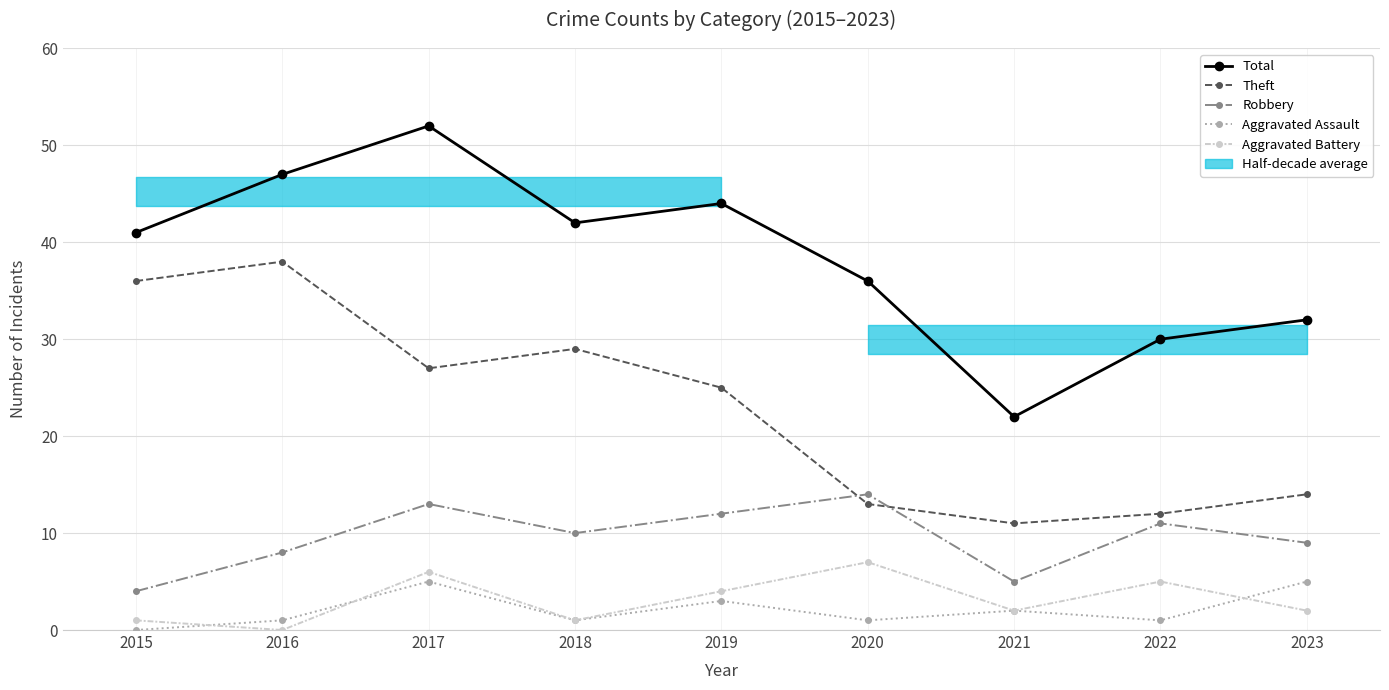

True or false: Aggravated Assault has more than 0 points higher than both neighbors.

True